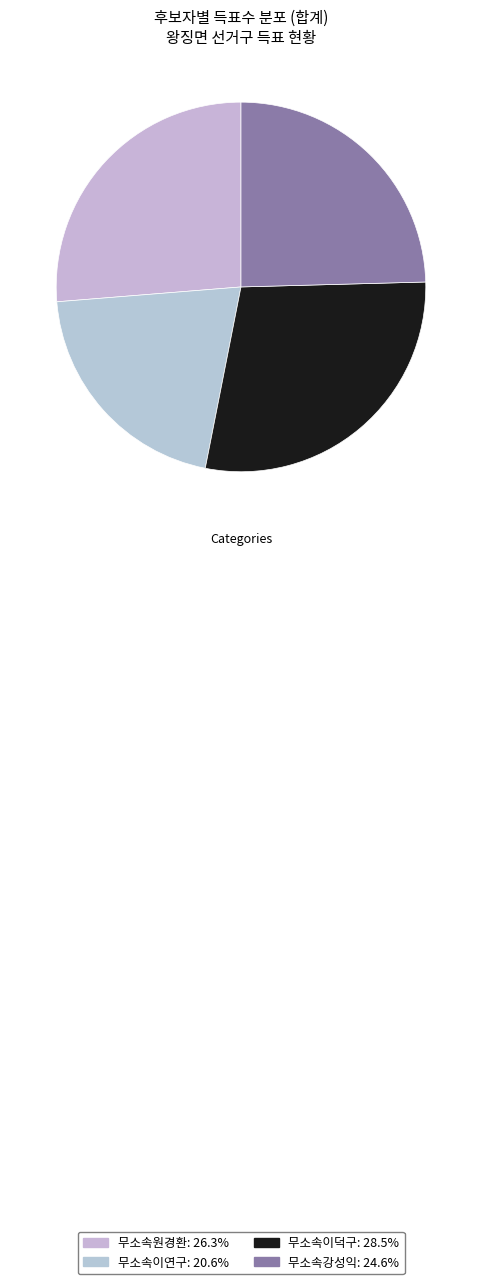

How many segments does this pie chart have?

4